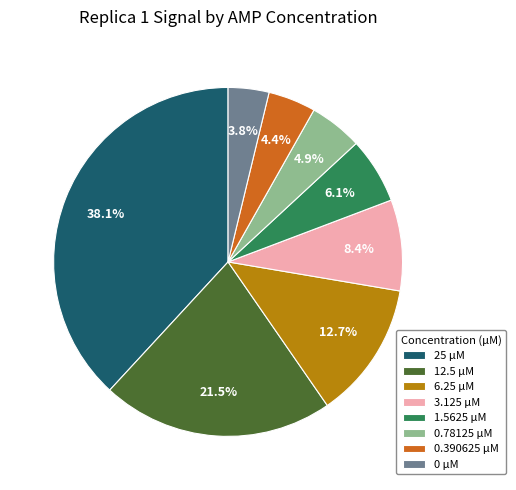

To the nearest percent, what percentage of the pie is 0 µM?

4%